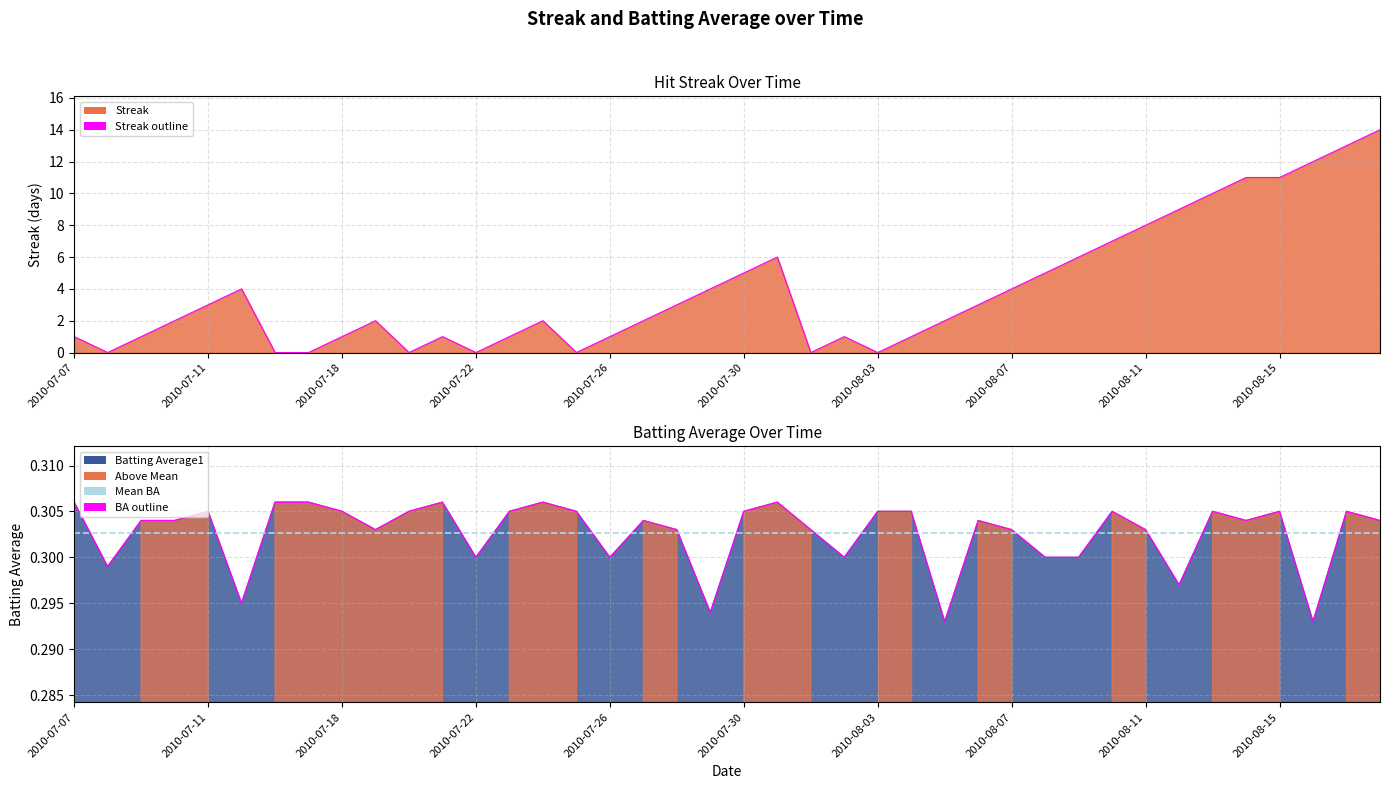

What is the sum of all Batting Average1 values?

12.1